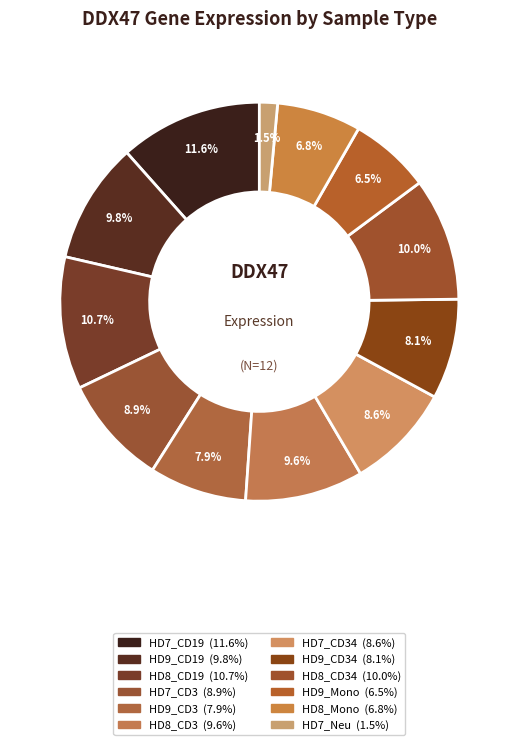

Does any single category account for the majority?

No